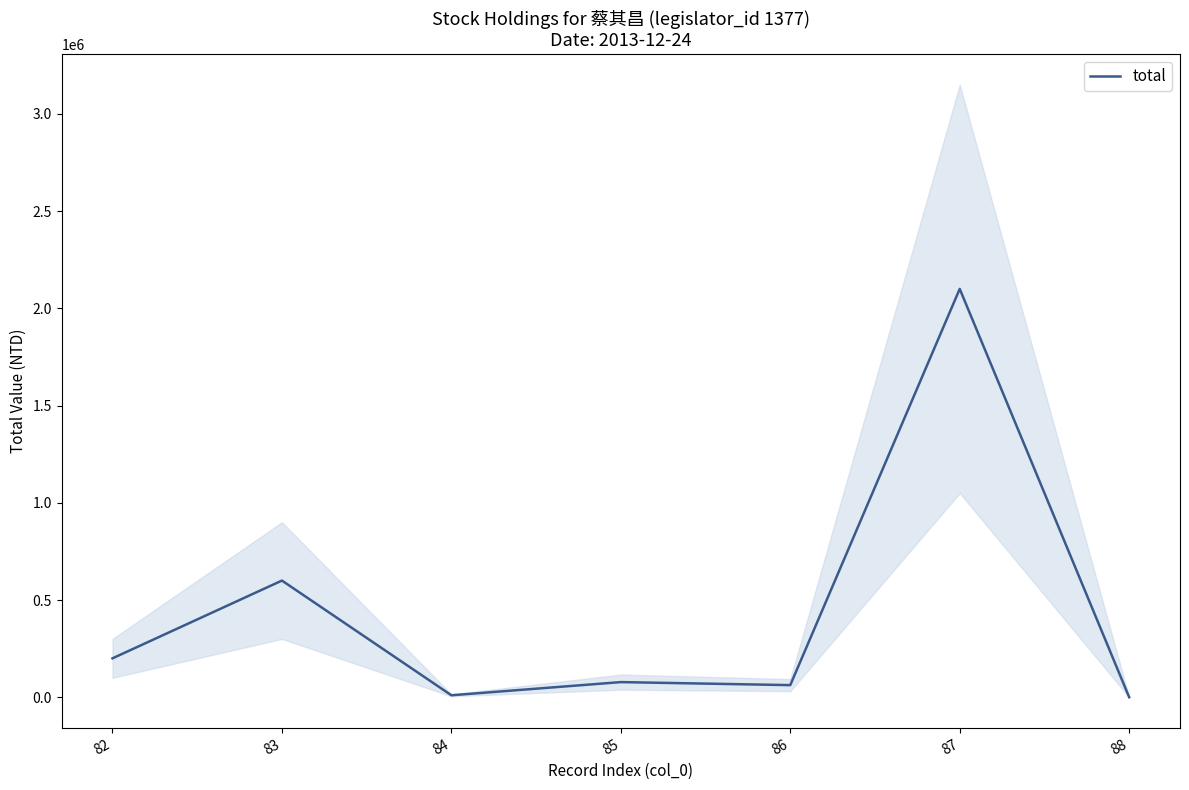

Count the number of data series in this chart.

1